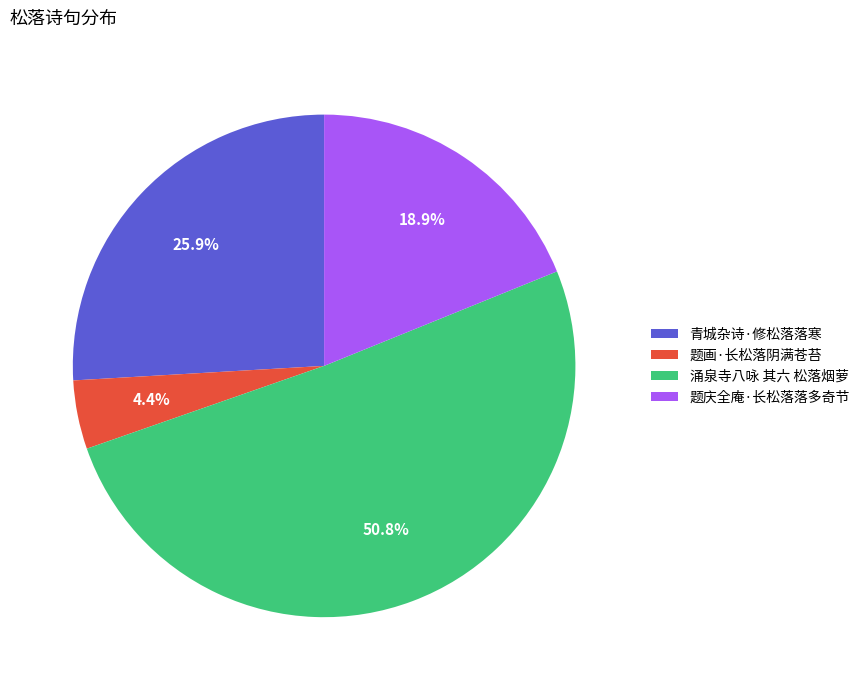

Which has a higher value, 涌泉寺八咏 其六 松落烟萝 or 题庆全庵·长松落落多奇节?

涌泉寺八咏 其六 松落烟萝